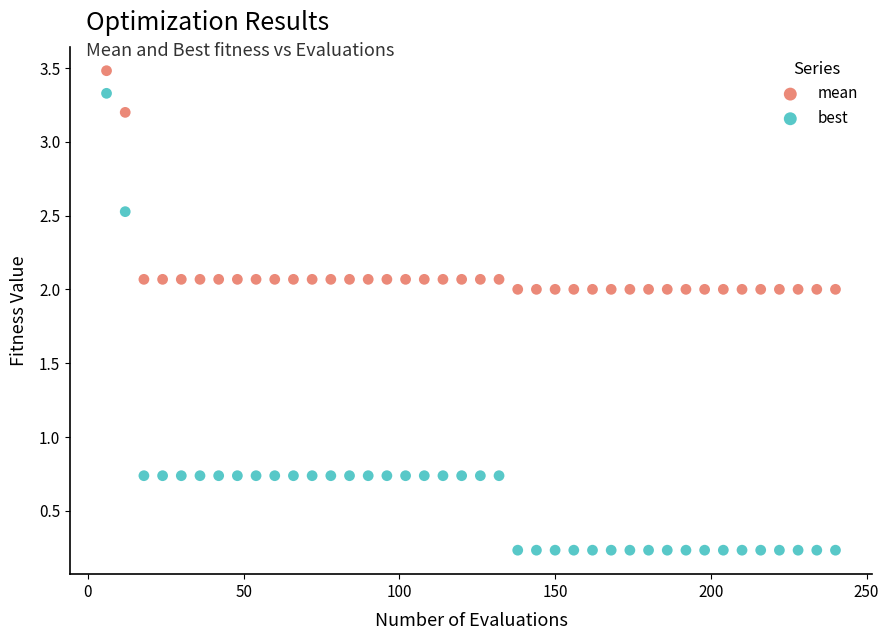

Which series reaches the maximum Y coordinate?

mean